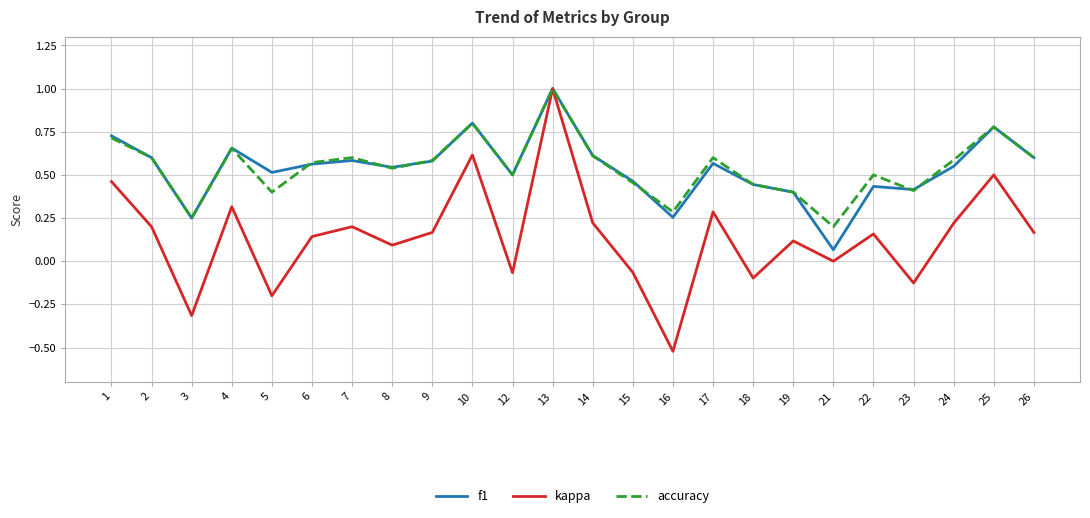

At which category is the sum across all series the highest?

13